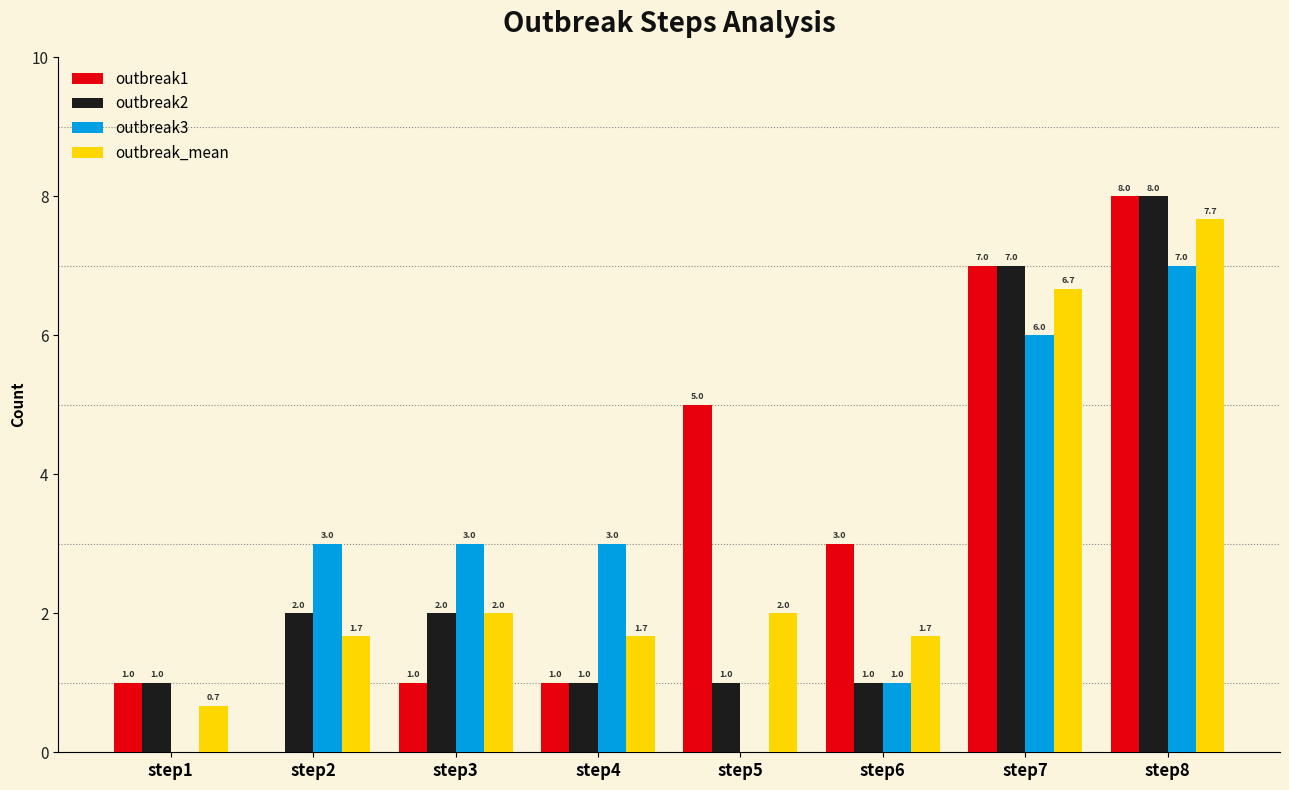

Are the bars grouped side by side (vs. stacked)?

Yes